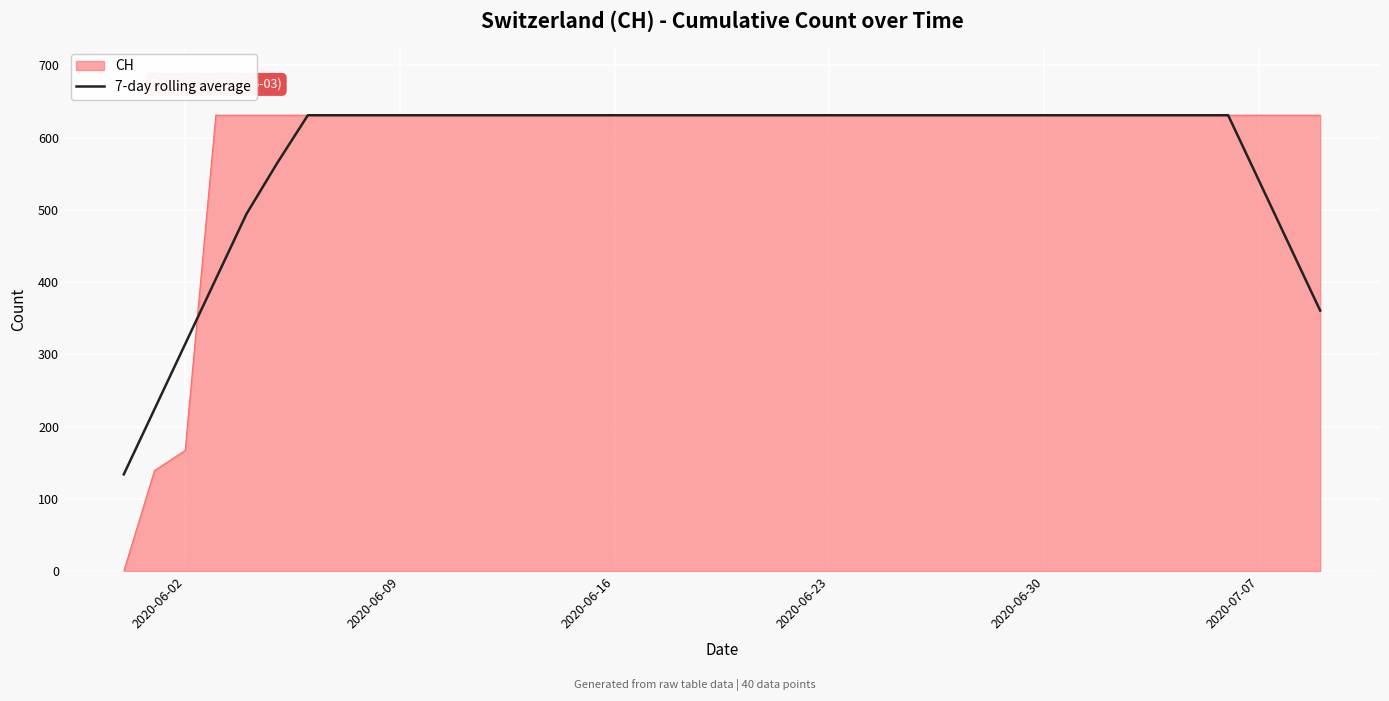

Which series has the widest spread of values?

CH